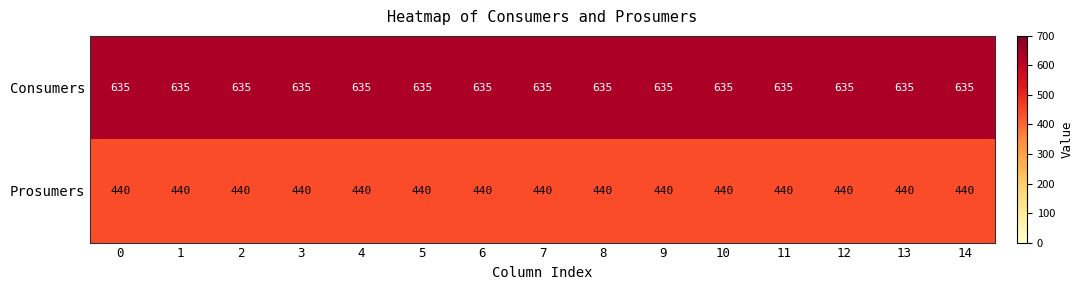

At how many categories does at least one series exceed 624?

15